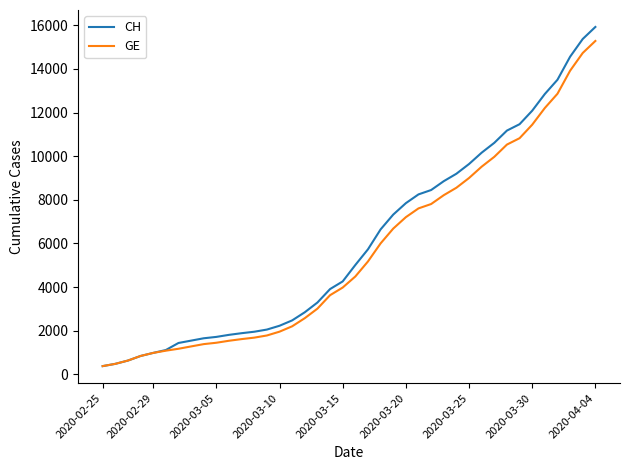

What is the maximum value for GE?

15284